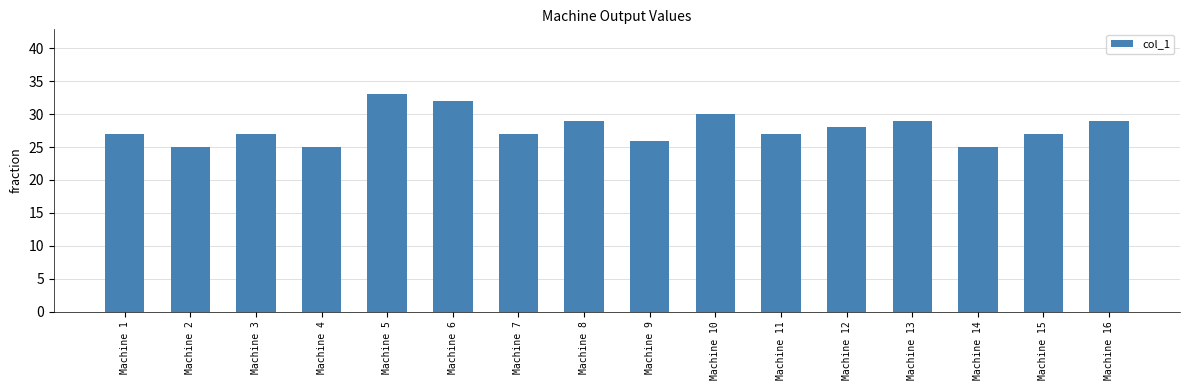

True or false: the data shows 13 at Machine 11.

False